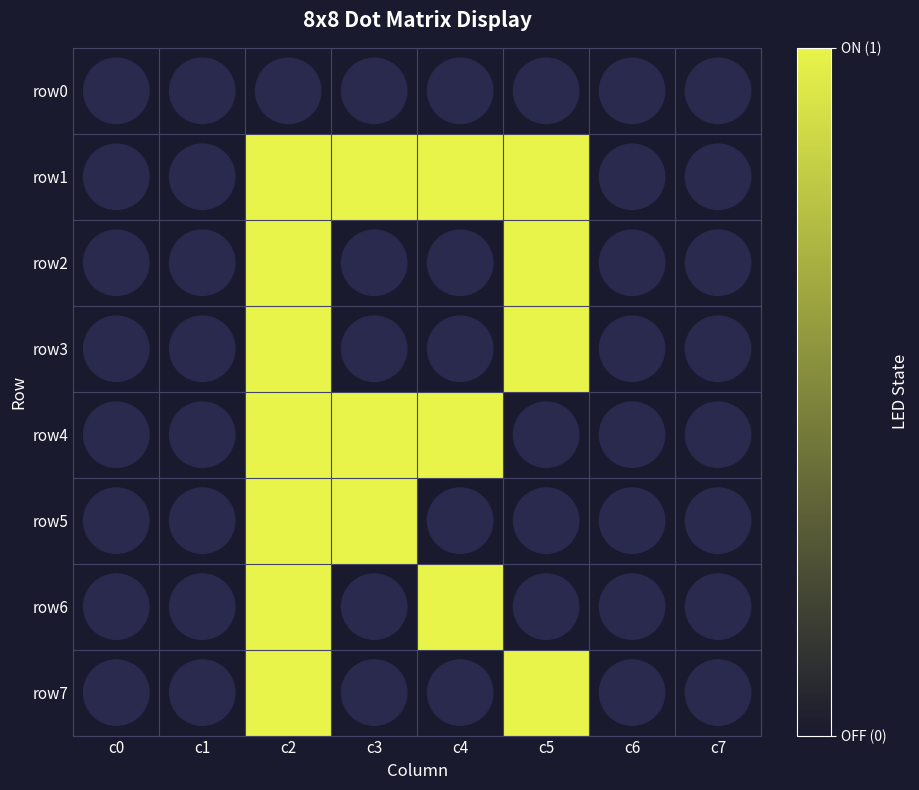

Reading right to left, extract all data points from this chart.

row0: c7=0	c6=0	c5=0	c4=0	c3=0	c2=0	c1=0	c0=0
row1: c7=0	c6=0	c5=1	c4=1	c3=1	c2=1	c1=0	c0=0
row2: c7=0	c6=0	c5=1	c4=0	c3=0	c2=1	c1=0	c0=0
row3: c7=0	c6=0	c5=1	c4=0	c3=0	c2=1	c1=0	c0=0
row4: c7=0	c6=0	c5=0	c4=1	c3=1	c2=1	c1=0	c0=0
row5: c7=0	c6=0	c5=0	c4=0	c3=1	c2=1	c1=0	c0=0
row6: c7=0	c6=0	c5=0	c4=1	c3=0	c2=1	c1=0	c0=0
row7: c7=0	c6=0	c5=1	c4=0	c3=0	c2=1	c1=0	c0=0